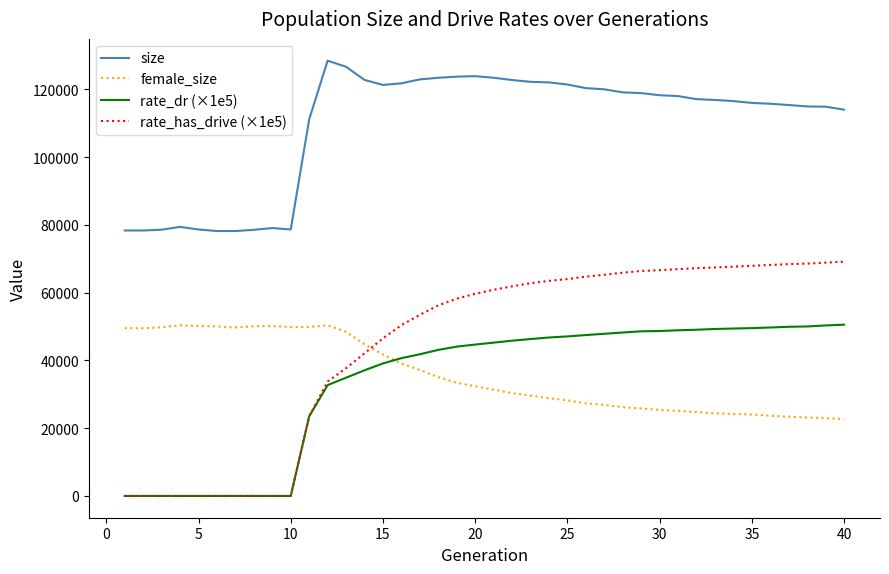

What is the highest value of the female_size series?

50374.0